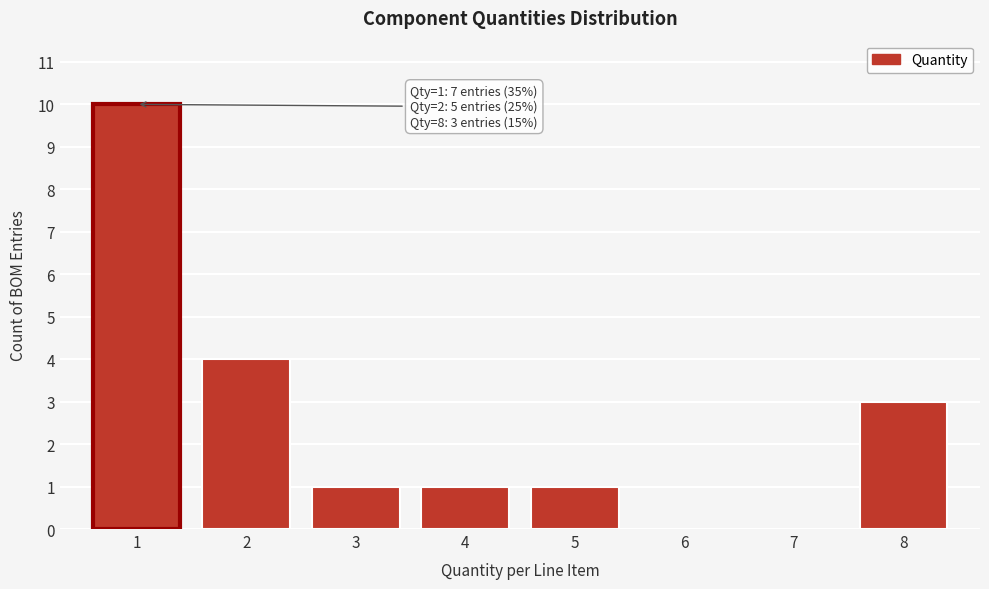

Over which range of the x-axis is the bar tallest?

0.5 to 1.5